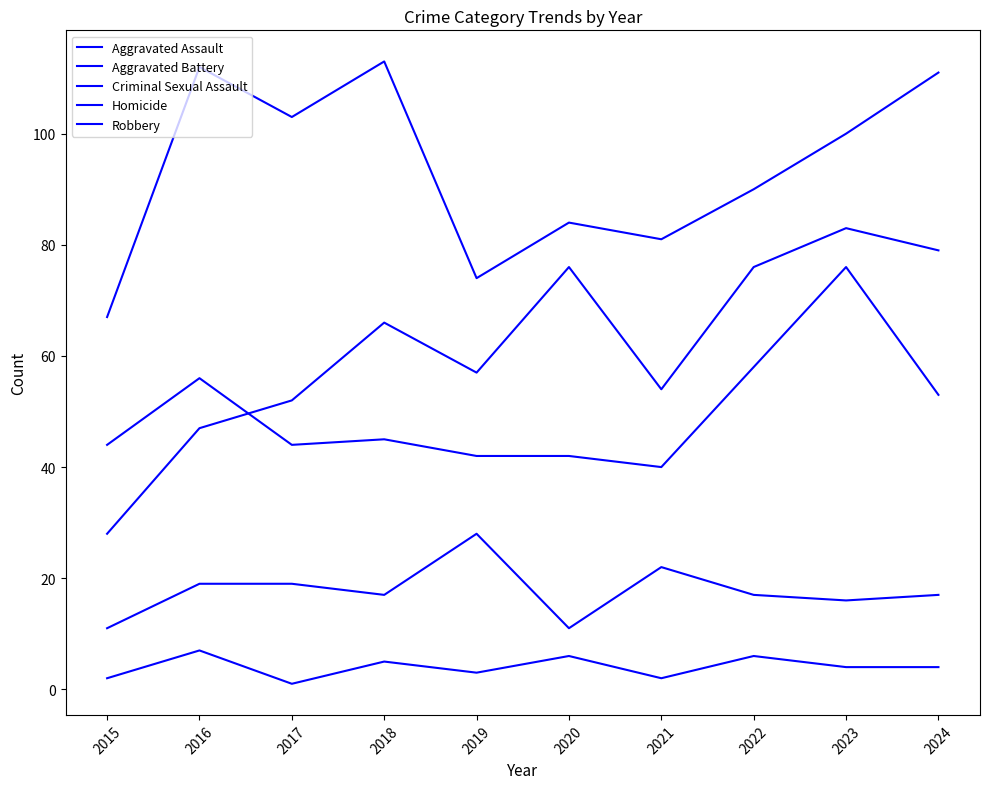

Count the number of categories in the chart.

10